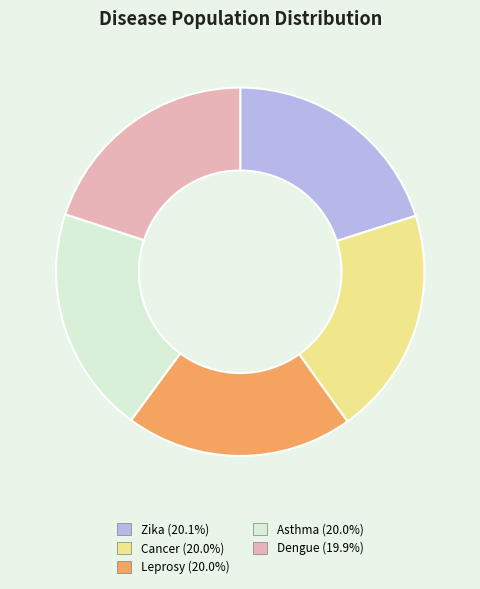

How many slices are in this pie chart?

5